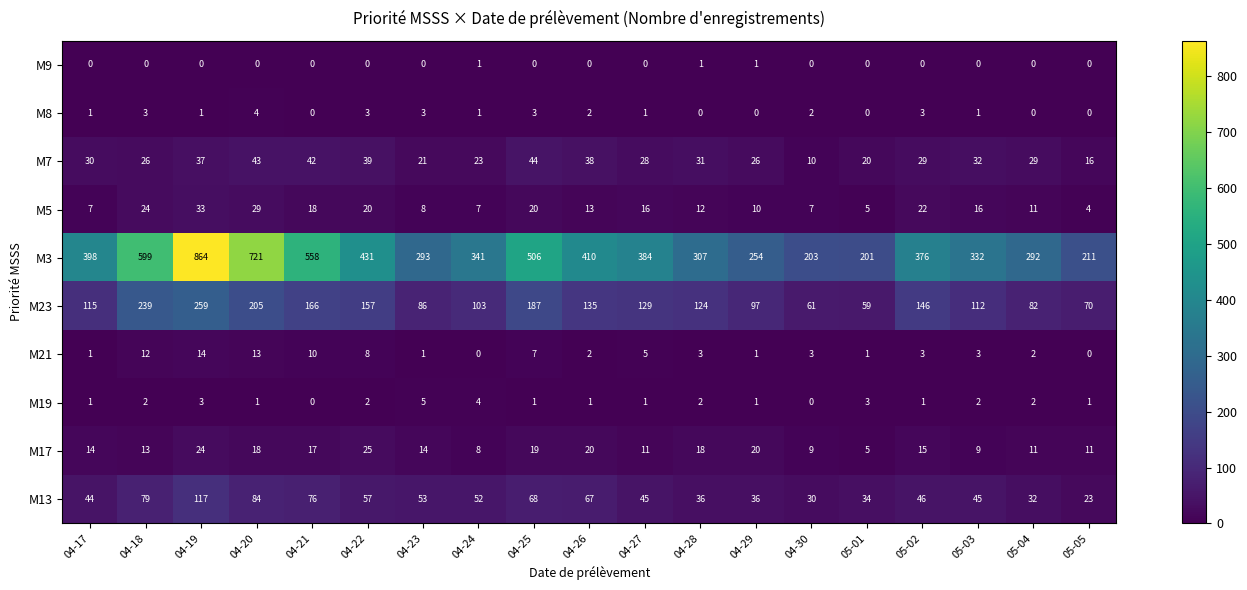

Rank the series by their maximum value, from highest to lowest.

M3, M23, M13, M7, M5, M17, M21, M19, M8, M9